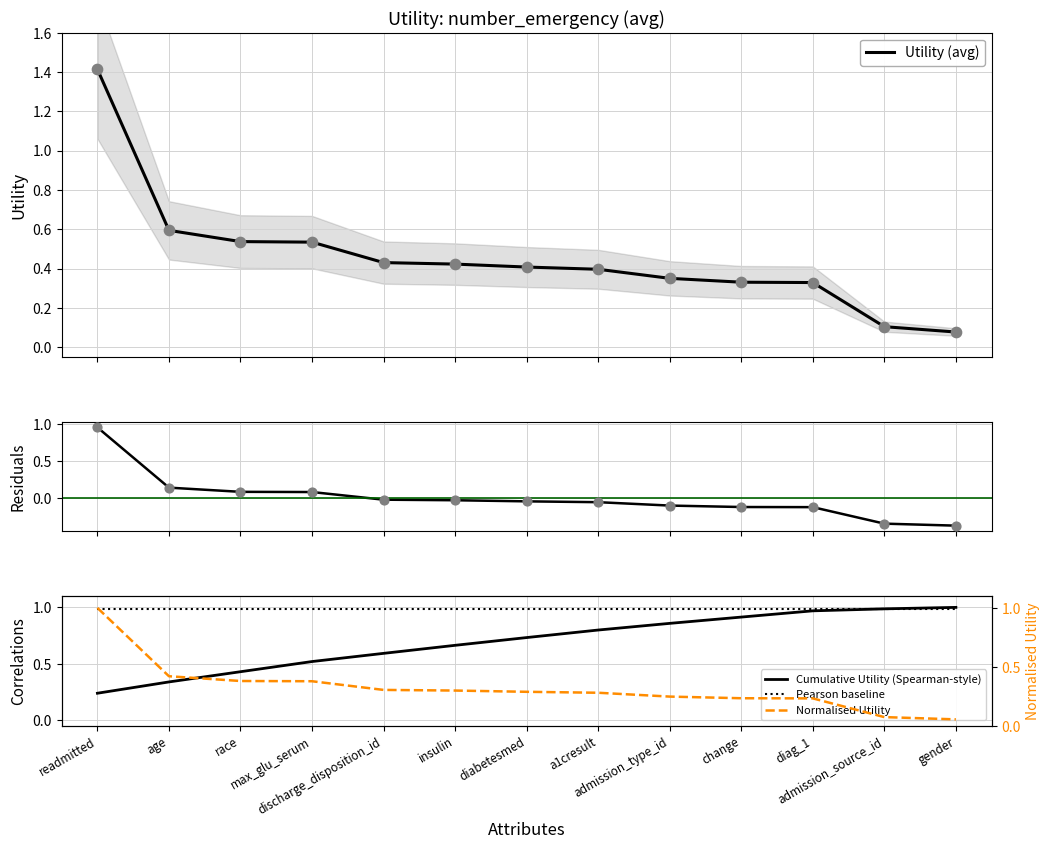

At how many categories does at least one series exceed 0?

13